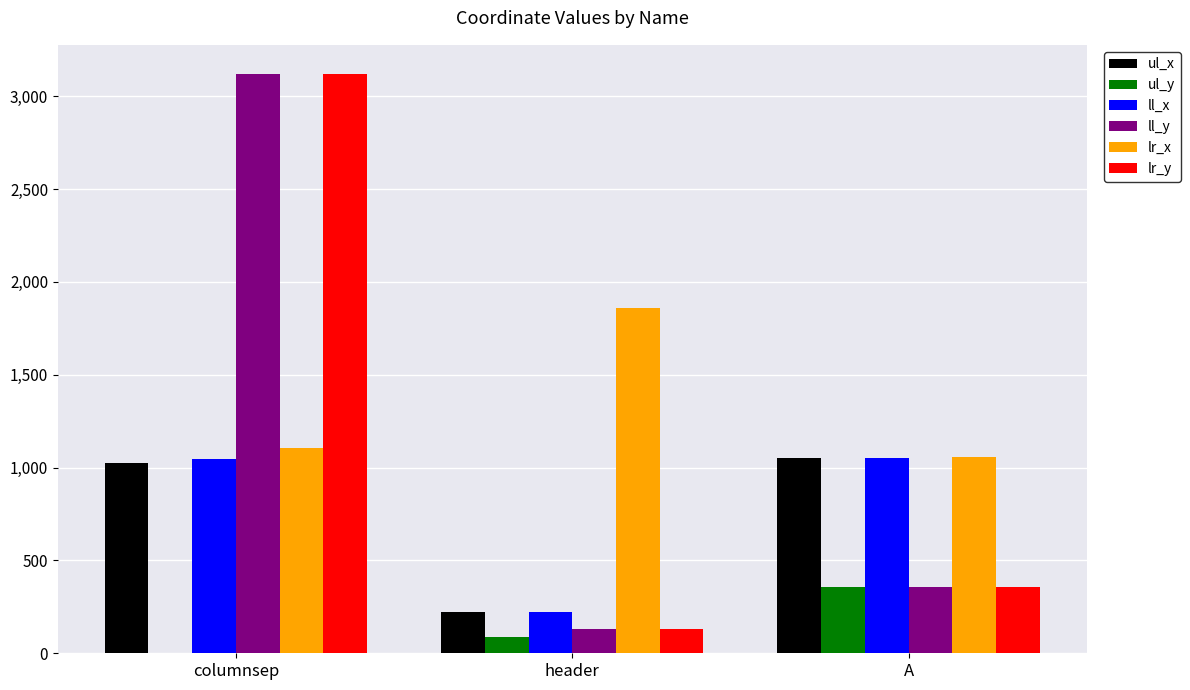

The ll_y series shows 132 at header. True or false?

True